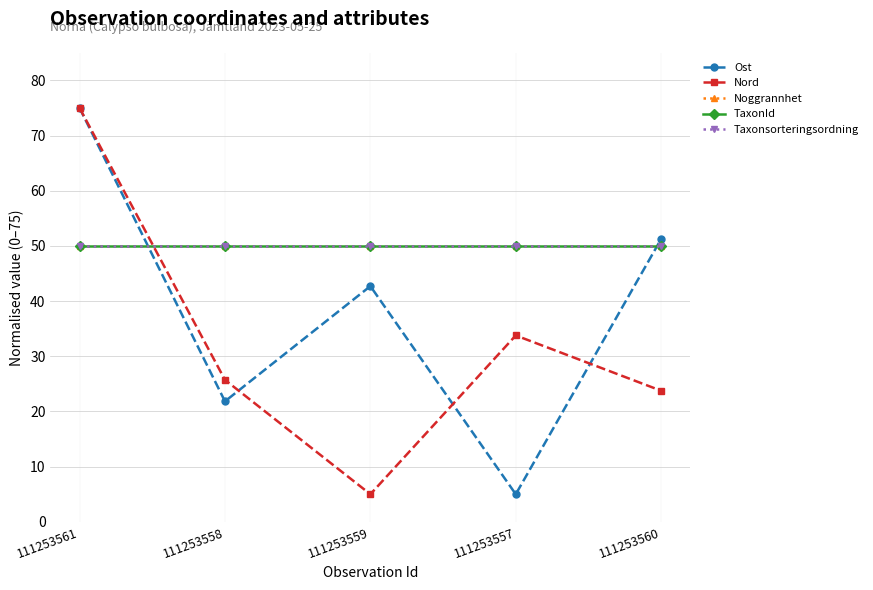

How many lines are shown in the chart?

5